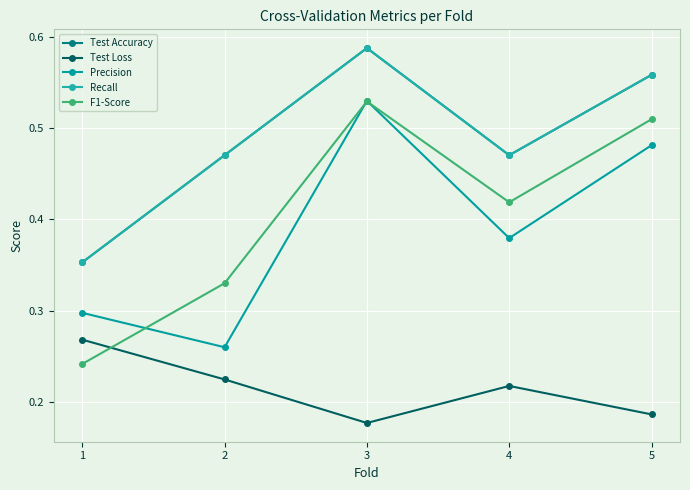

Reading left to right, what are all the values shown in this chart?

Test Accuracy: 0.4	0.5	0.6	0.5	0.6
Test Loss: 0.3	0.2	0.2	0.2	0.2
Precision: 0.3	0.3	0.5	0.4	0.5
Recall: 0.4	0.5	0.6	0.5	0.6
F1-Score: 0.2	0.3	0.5	0.4	0.5